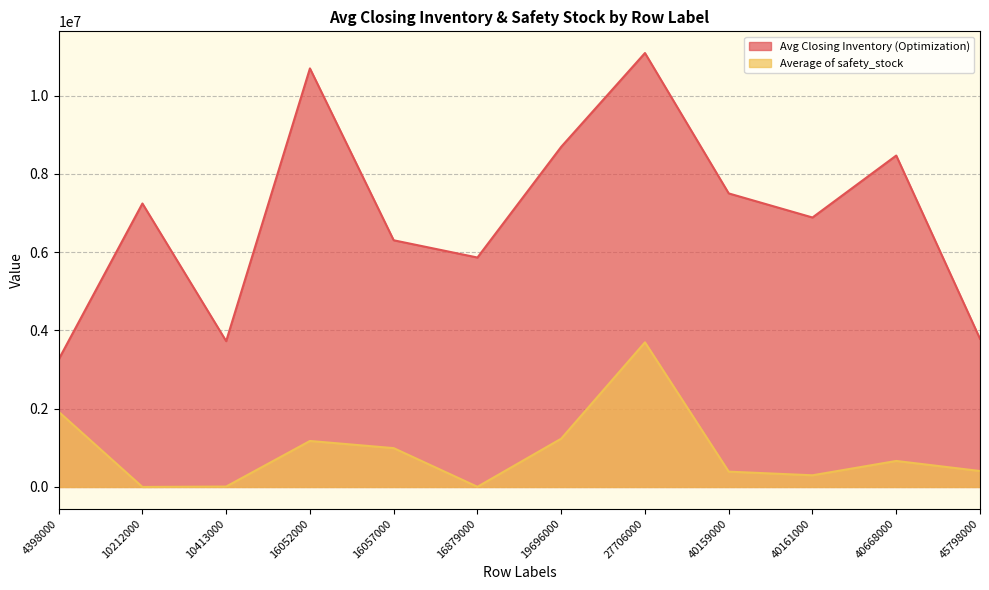

What value does the Average of safety_stock series have at 40668000?

664272.0